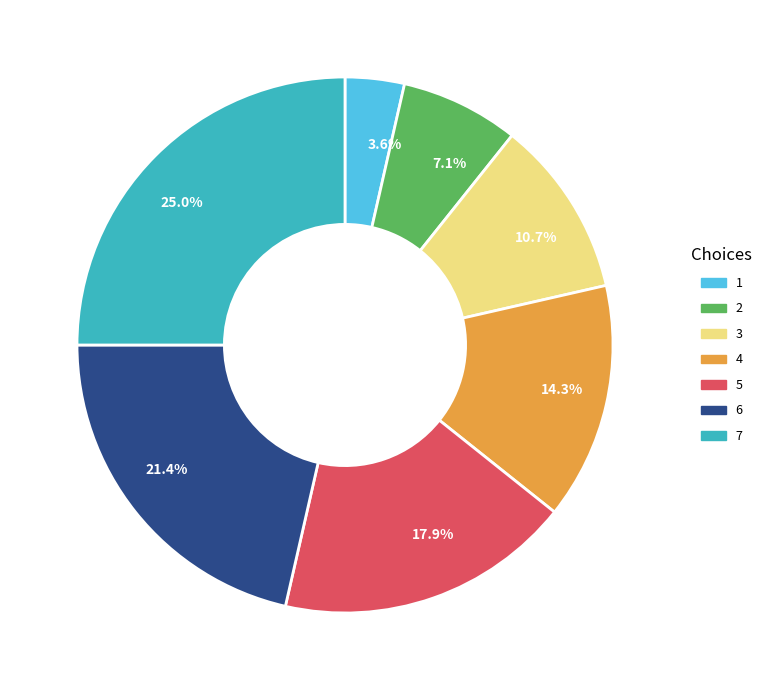

To the nearest percent, what percentage of the pie is 5?

18%